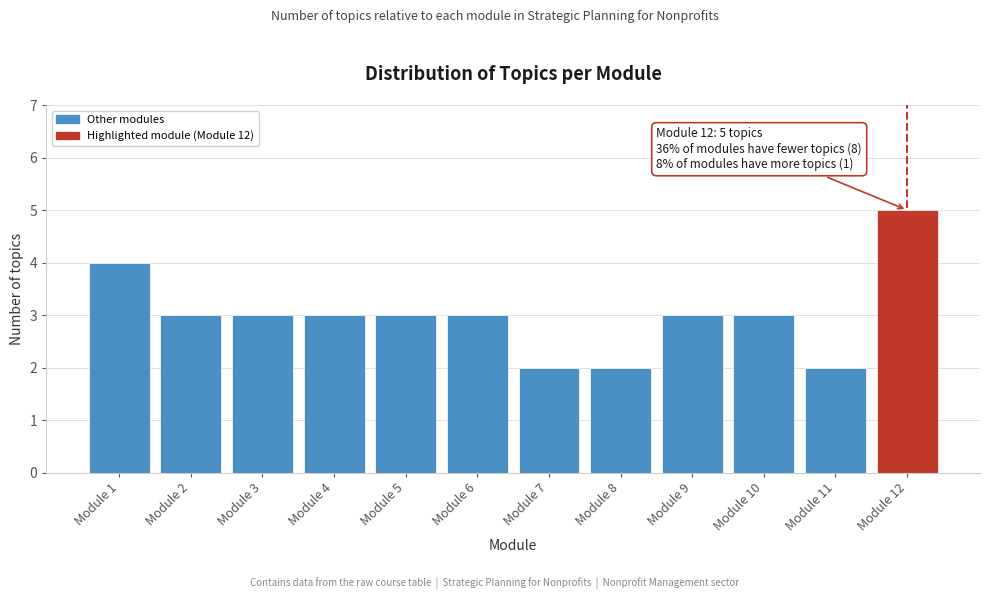

Reading left to right, extract all data points from this chart.

Module 1=4	Module 2=3	Module 3=3	Module 4=3	Module 5=3	Module 6=3	Module 7=2	Module 8=2	Module 9=3	Module 10=3	Module 11=2	Module 12=5